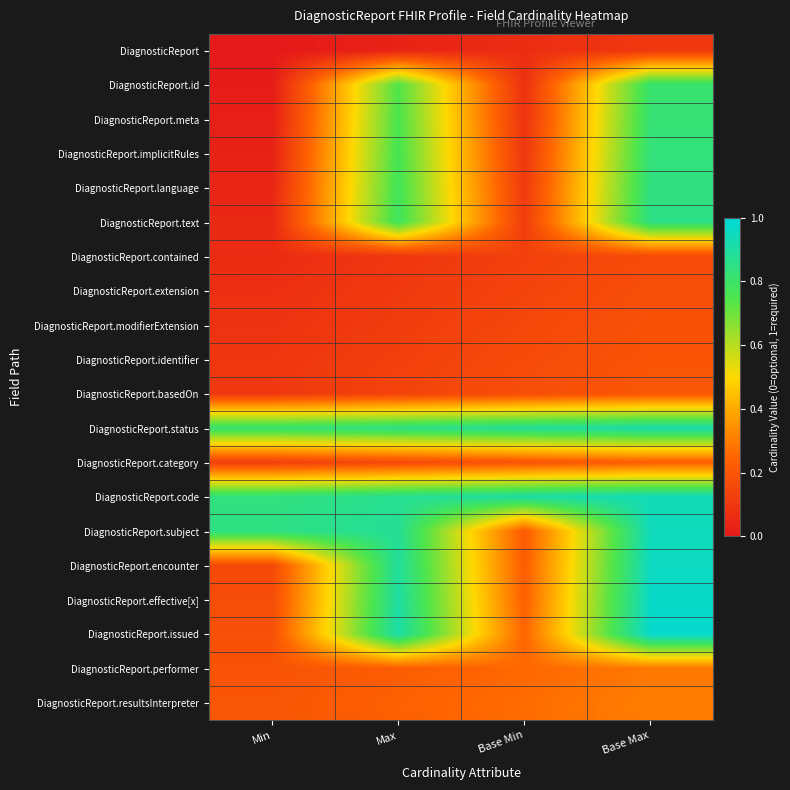

Which label corresponds to the smallest value in the chart?

Min